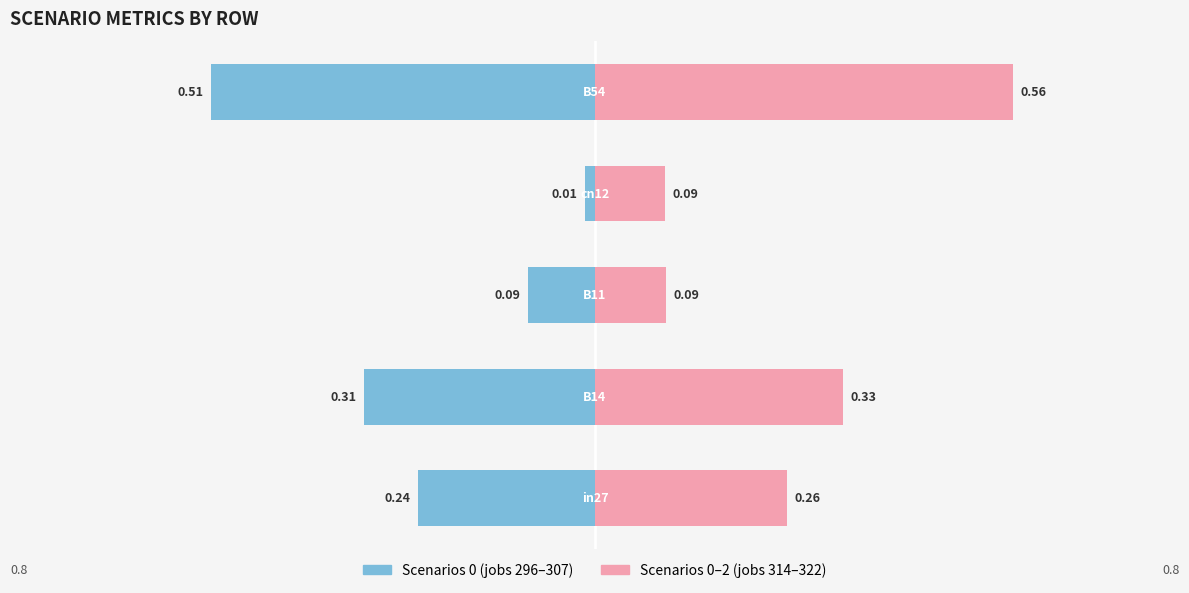

Rank the categories by job303_scenario0_567 value from lowest to highest.

cn12, B11, in27, B14, B54